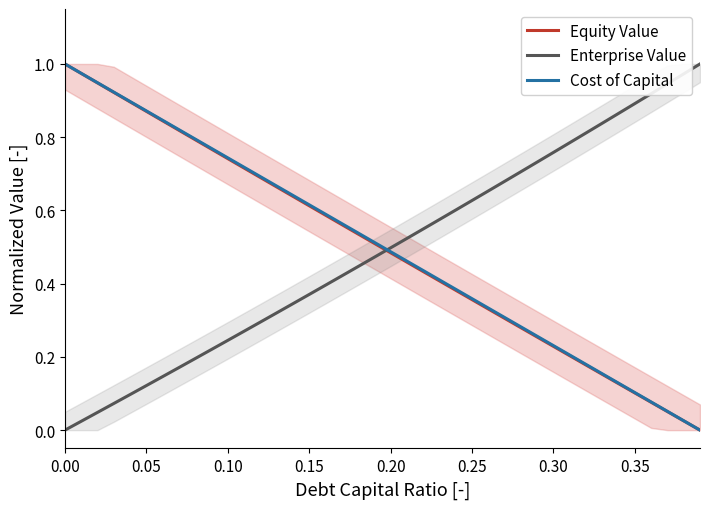

True or false: Equity Value and Enterprise Value intersect in this chart.

True